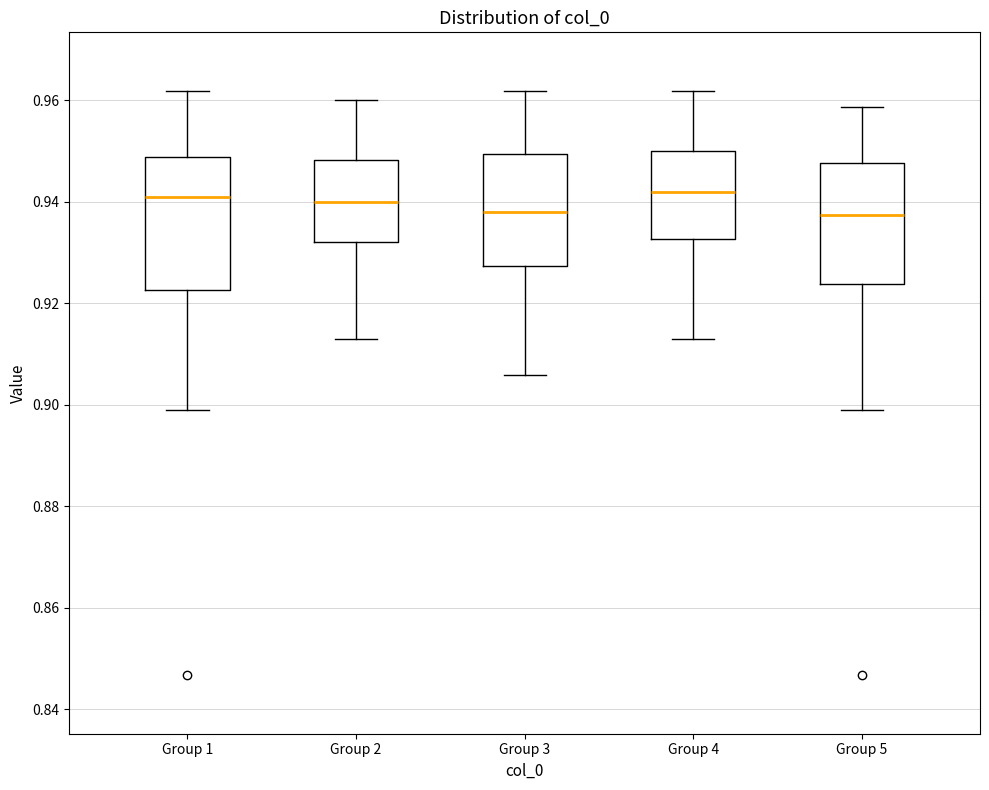

Reading left to right, transcribe this box plot: for each box, give where its median line is, the range the box spans, and where its two whiskers end, as read against the y-axis. The values are not printed on the chart, so give them approximately, as read against the axis.

Group 1: median 0.940, box 0.922 to 0.948, whiskers 0.900 to 0.962
Group 2: median 0.940, box 0.932 to 0.948, whiskers 0.914 to 0.960
Group 3: median 0.938, box 0.928 to 0.950, whiskers 0.906 to 0.962
Group 4: median 0.942, box 0.932 to 0.950, whiskers 0.914 to 0.962
Group 5: median 0.938, box 0.924 to 0.948, whiskers 0.900 to 0.958